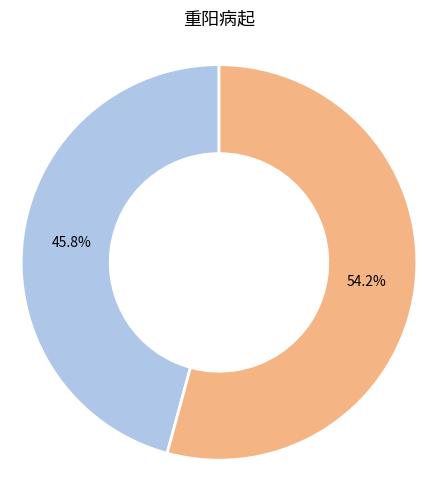

To the nearest percent, what percentage of the pie is 重阳病起?

46%